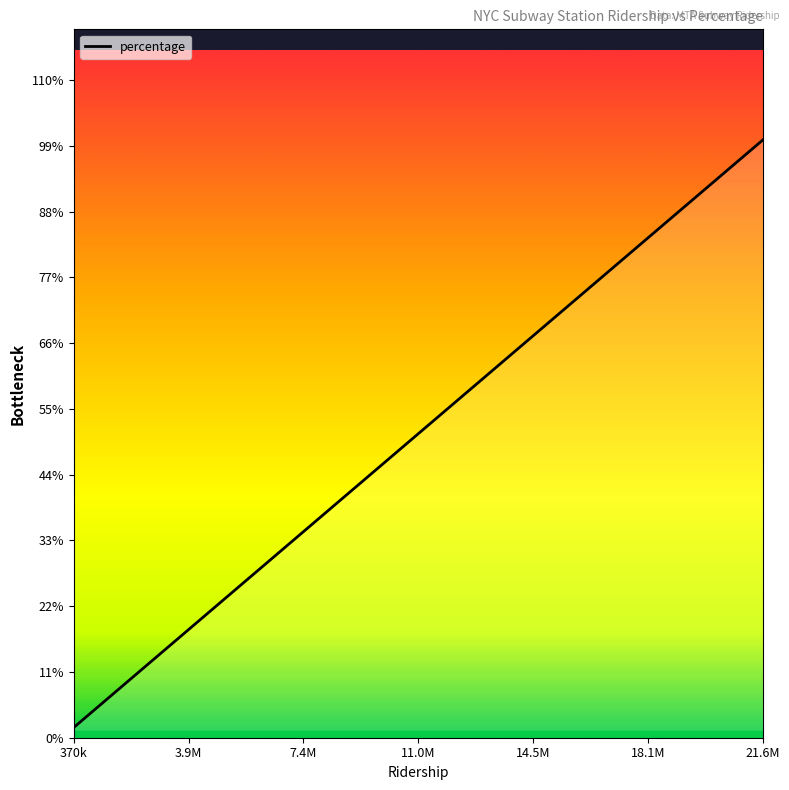

Does the chart display data point markers on the line(s)?

No